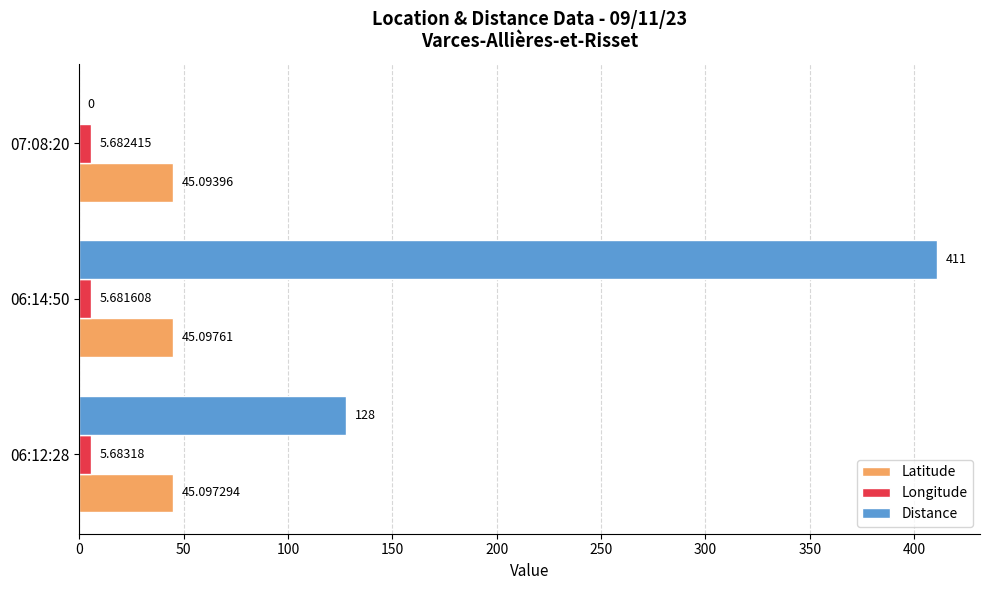

Between 06:12:28 and 07:08:20, which series saw the biggest shift?

Distance